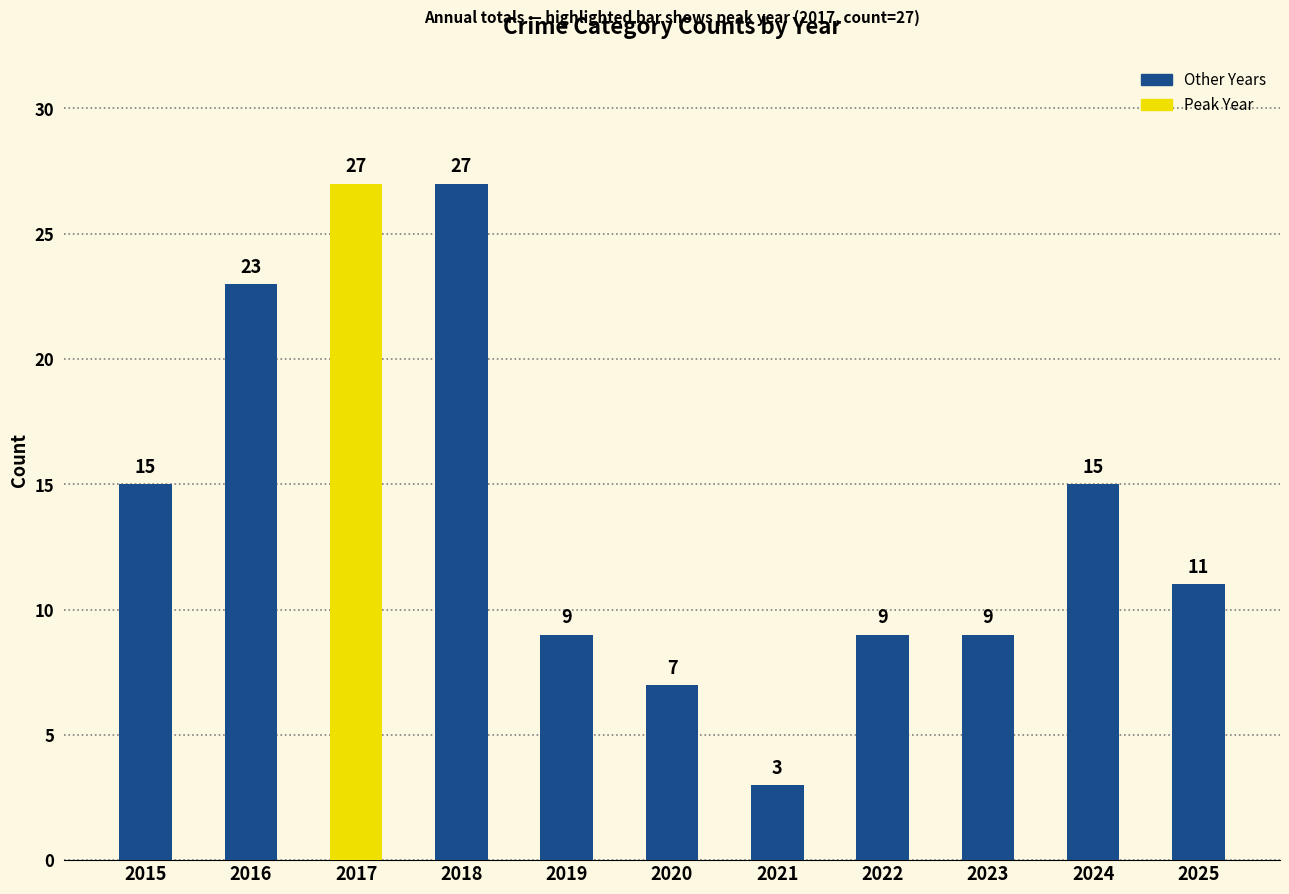

What is the greatest value displayed?

27